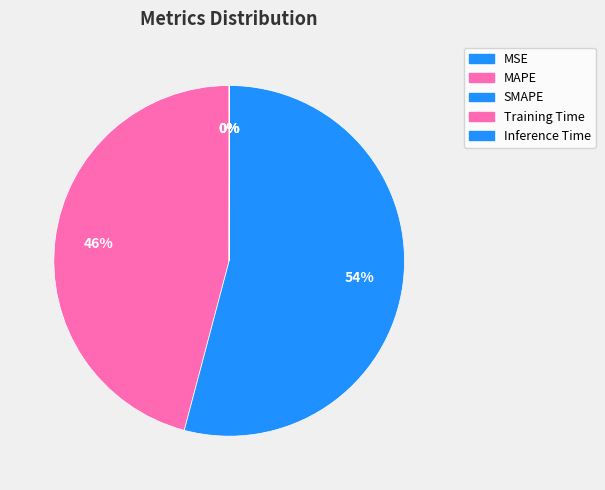

What is the smallest slice in the pie chart?

Training Time